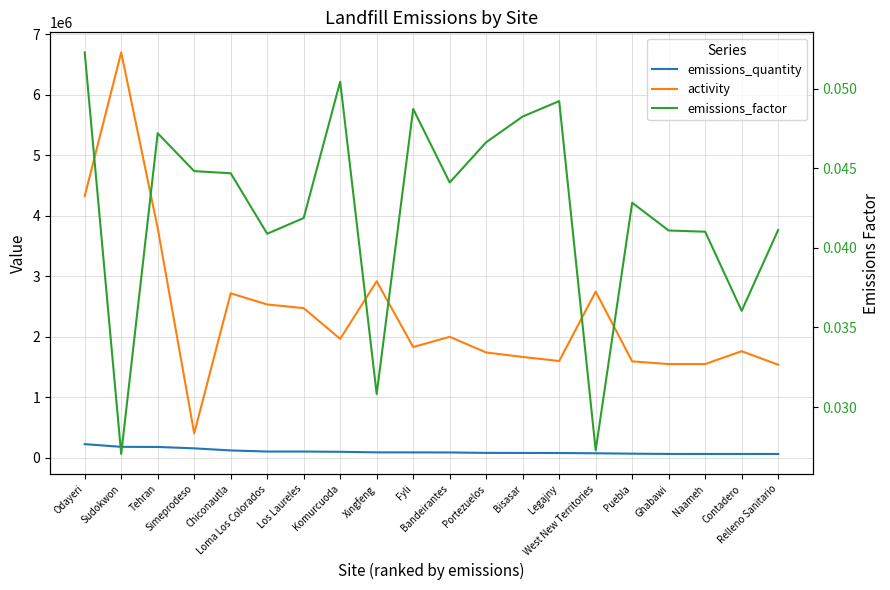

True or false: emissions_factor and activity intersect in this chart.

False